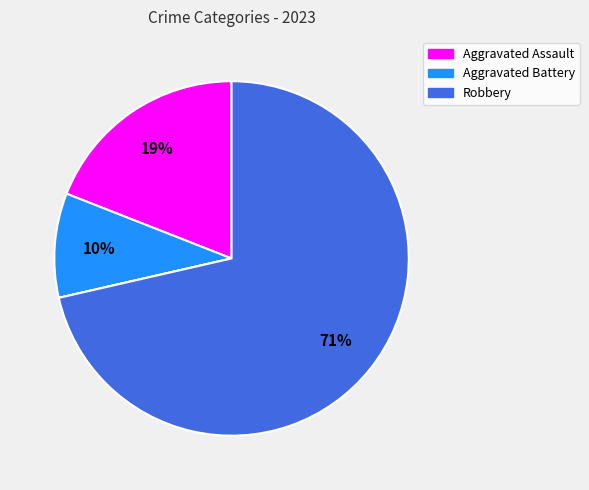

To the nearest percent, what is the difference between the largest and smallest slice percentages?

71%